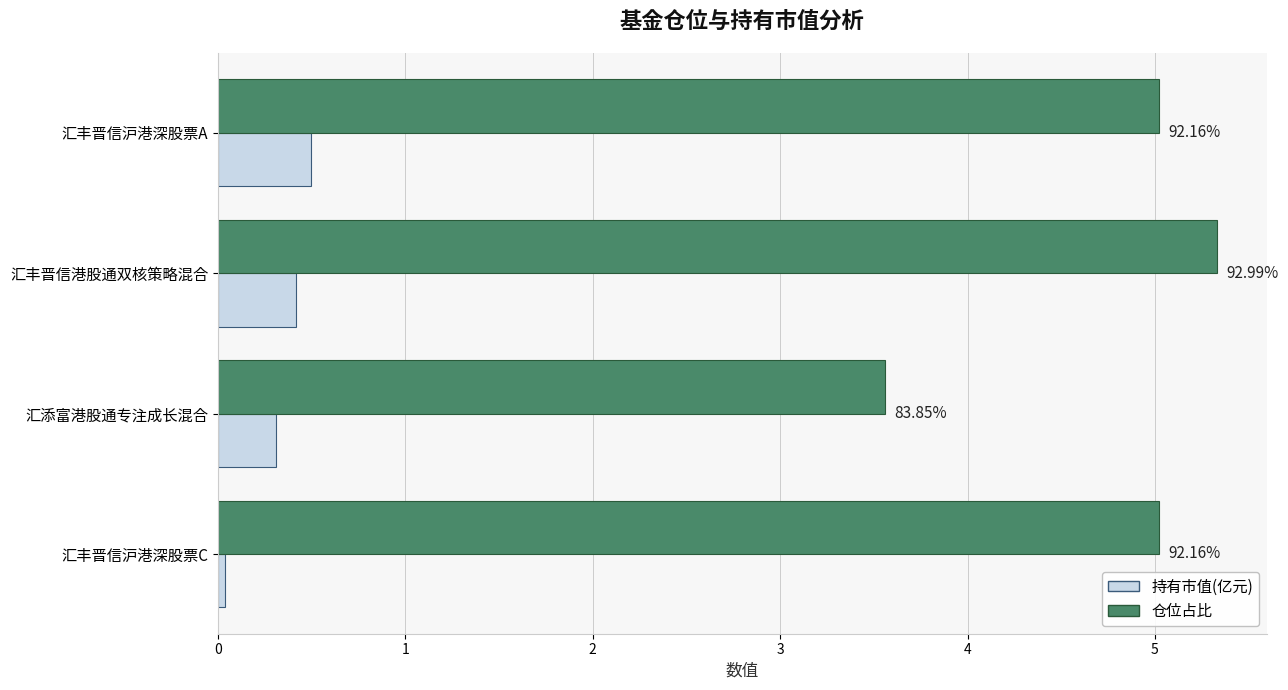

At which category does the chart reach its minimum across all series?

汇丰晋信沪港深股票C